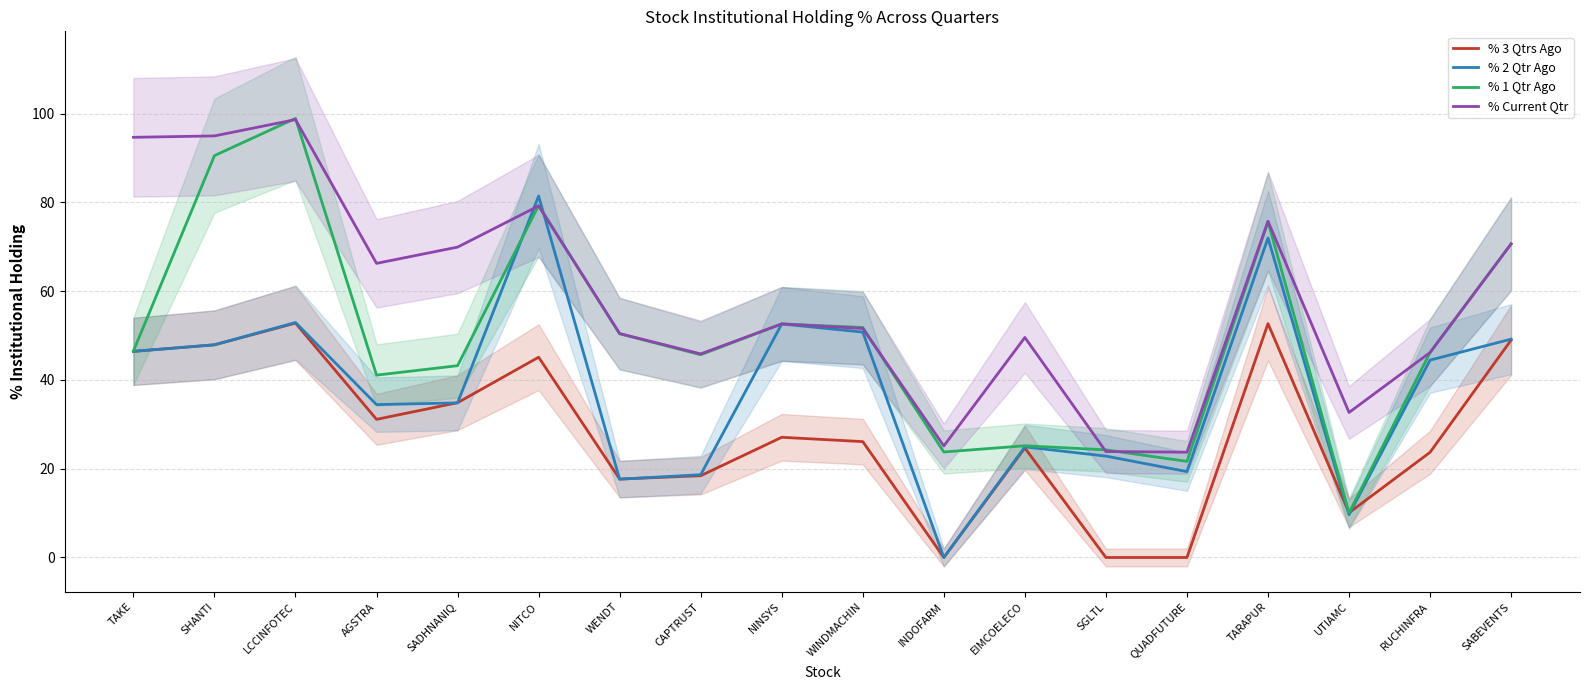

The value of % 2 Qtr Ago at TARAPUR is 124.2. True or false?

False